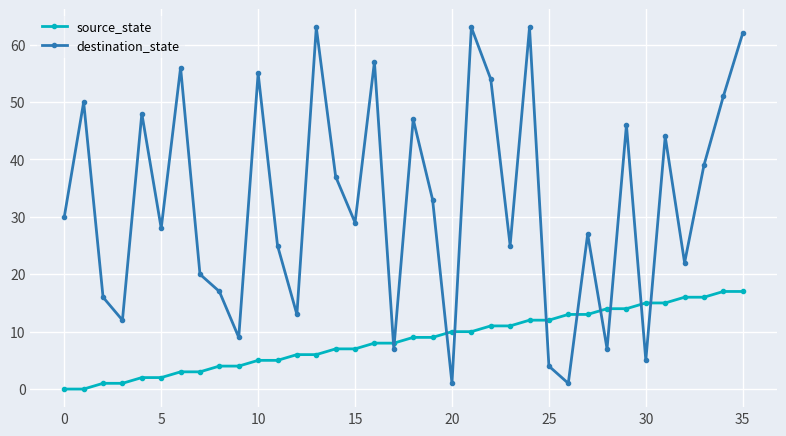

Which series has the largest range (max minus min)?

destination_state